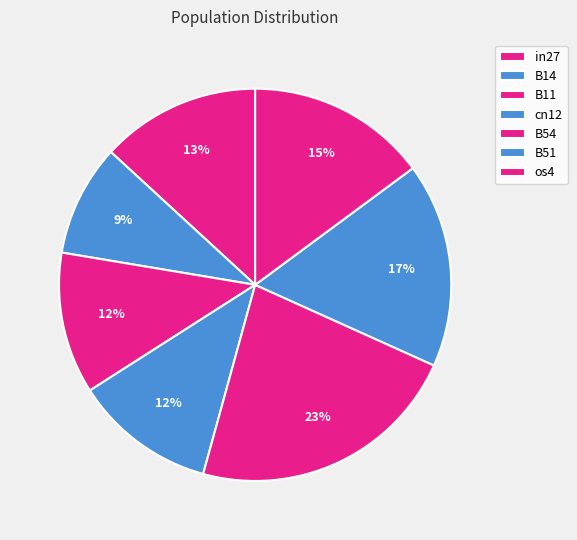

Count the number of slices in the pie.

7